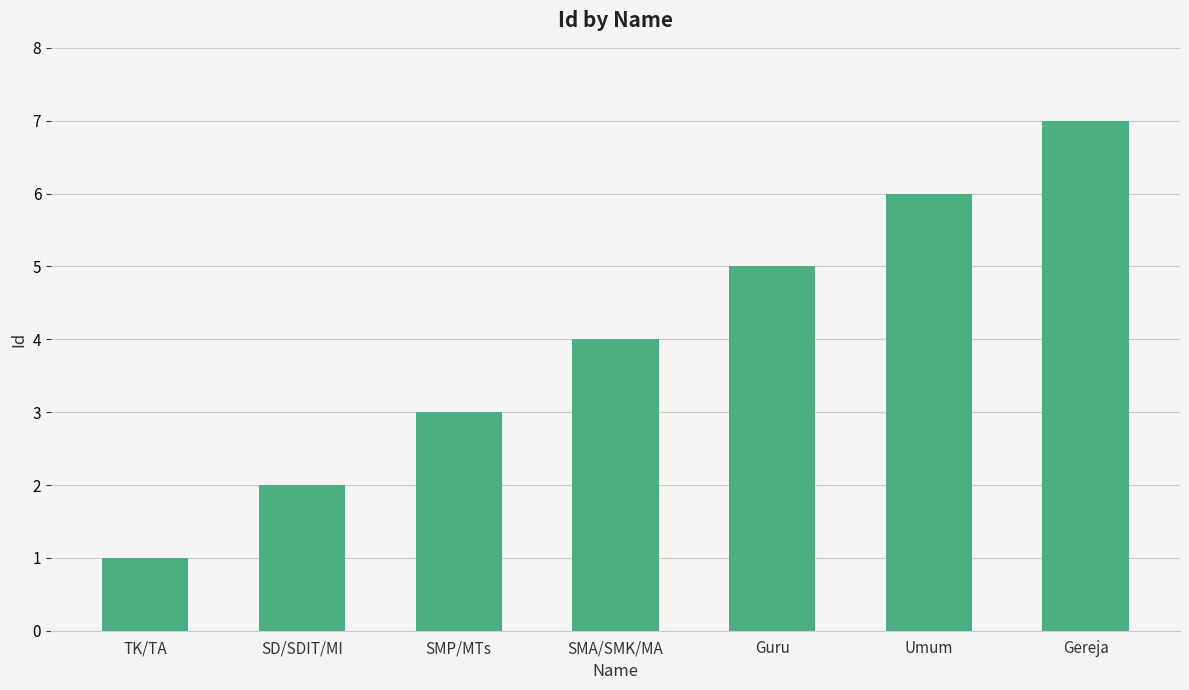

What is the difference between the values at SMA/SMK/MA and SMP/MTs?

1